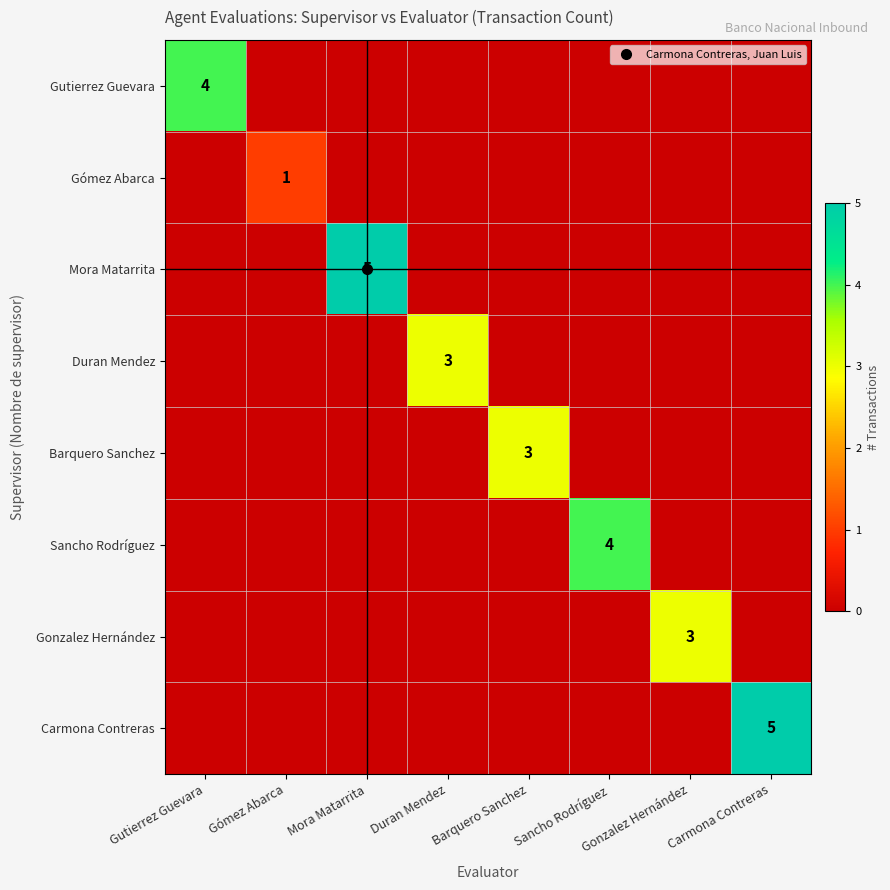

The value of Barquero Sanchez at Carmona Contreras is 1. True or false?

False